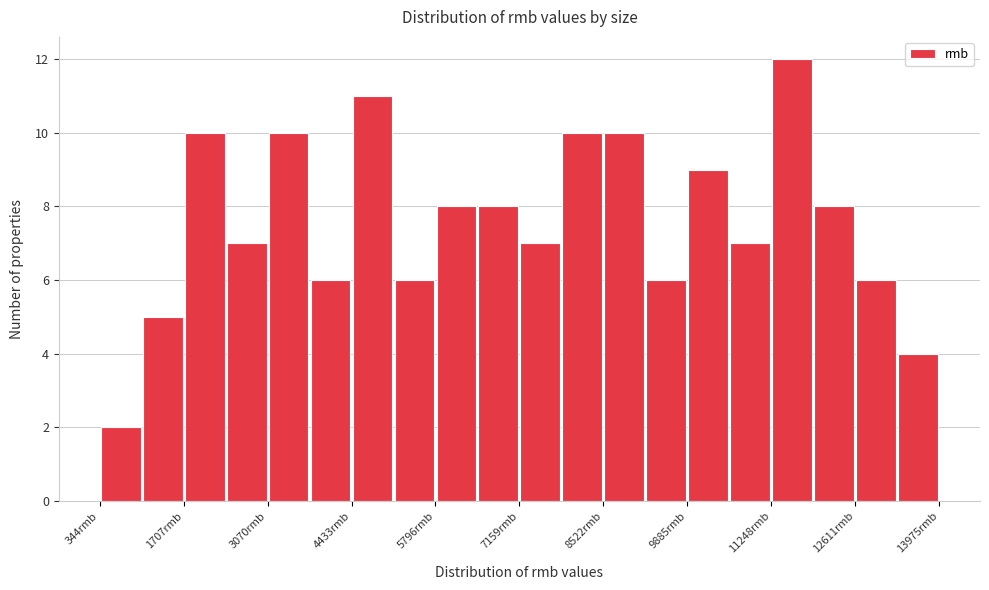

Read against the x-axis, roughly where is the centre of the tallest bar?

11600